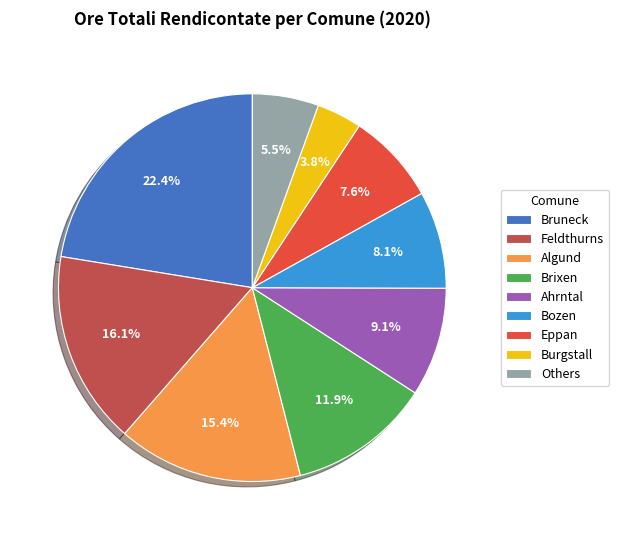

Is the sum of Feldthurns and Algund greater than half?

No